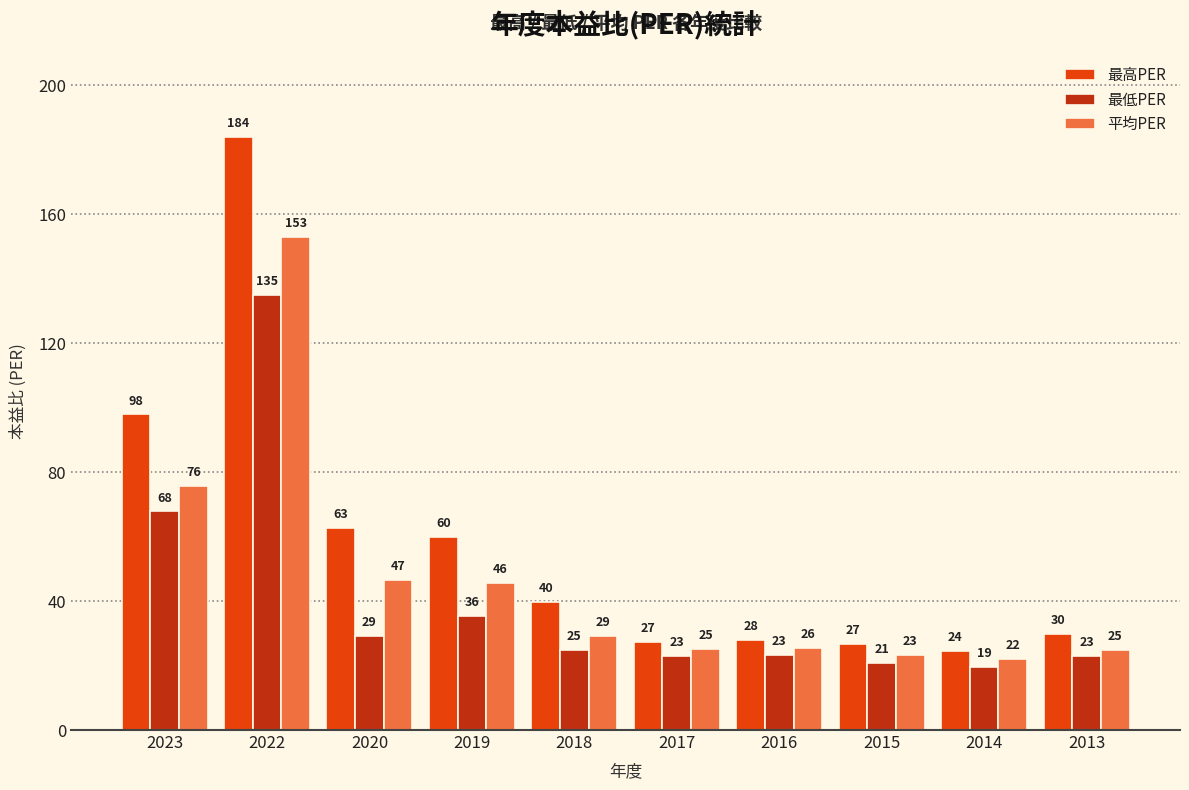

What is the maximum value for 最低PER?

135.0